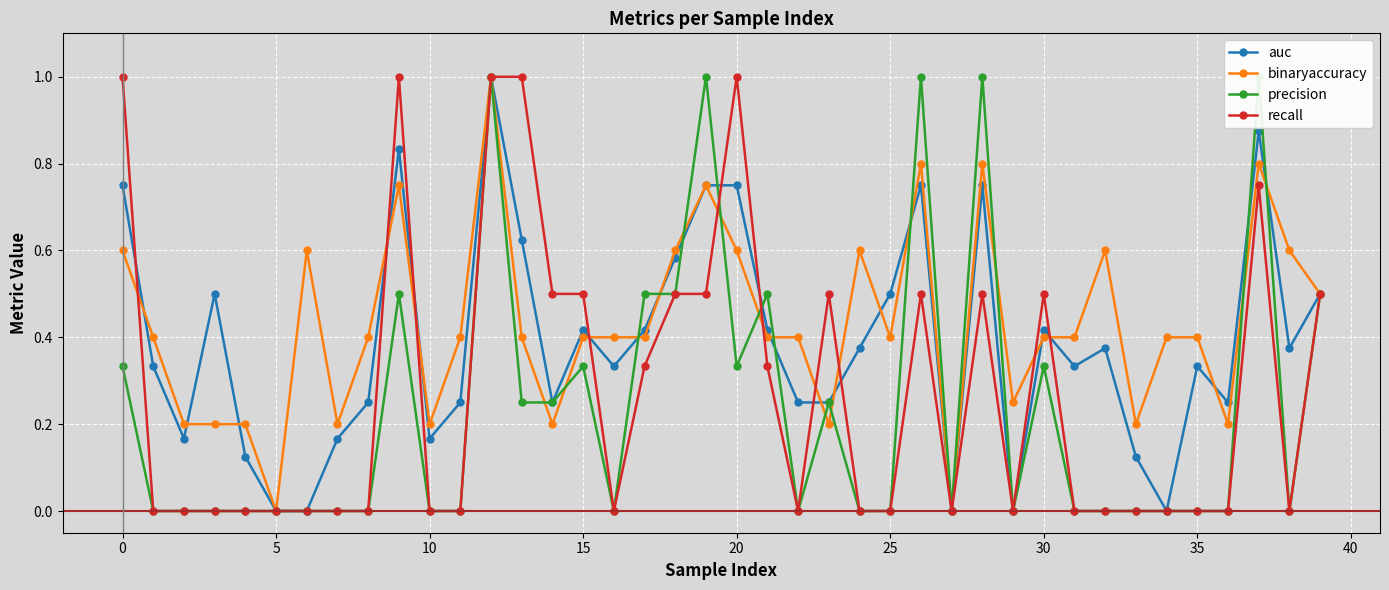

Between 34 and 21, which is larger?

21